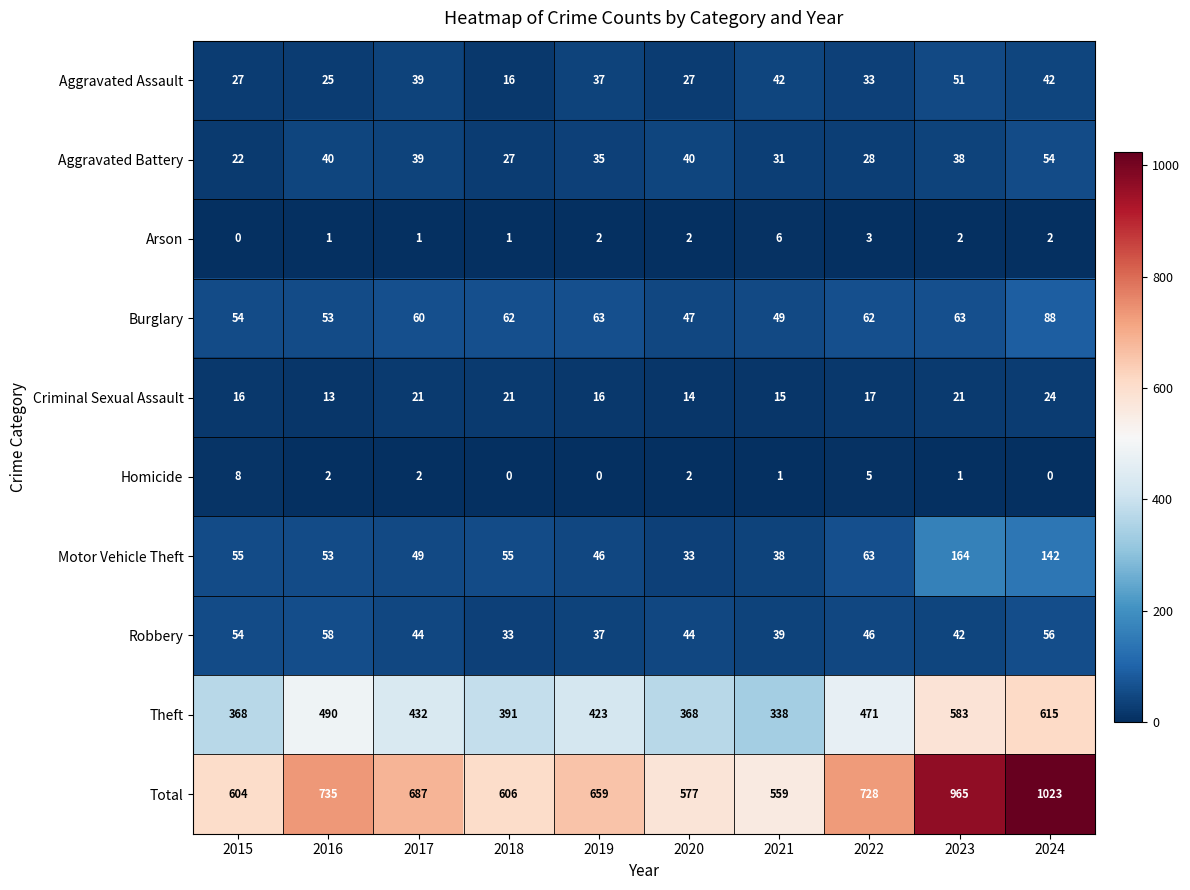

What is the total value across all series at 2015?

1208